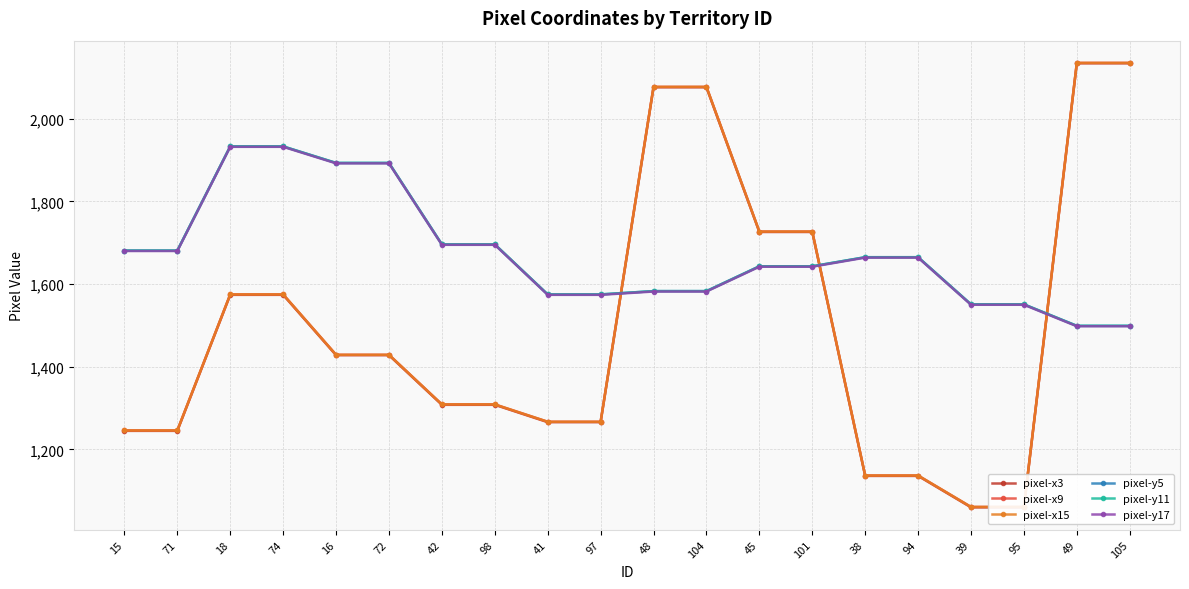

What is the minimum value shown in the chart?

1060